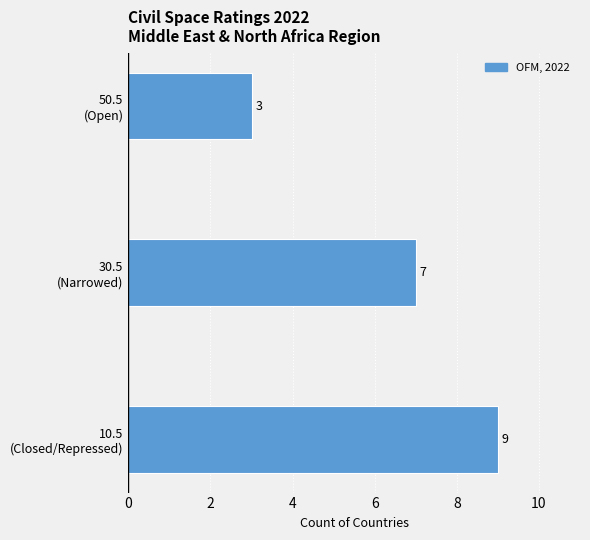

Reading bottom to top, list all the values displayed in this chart.

9	7	3